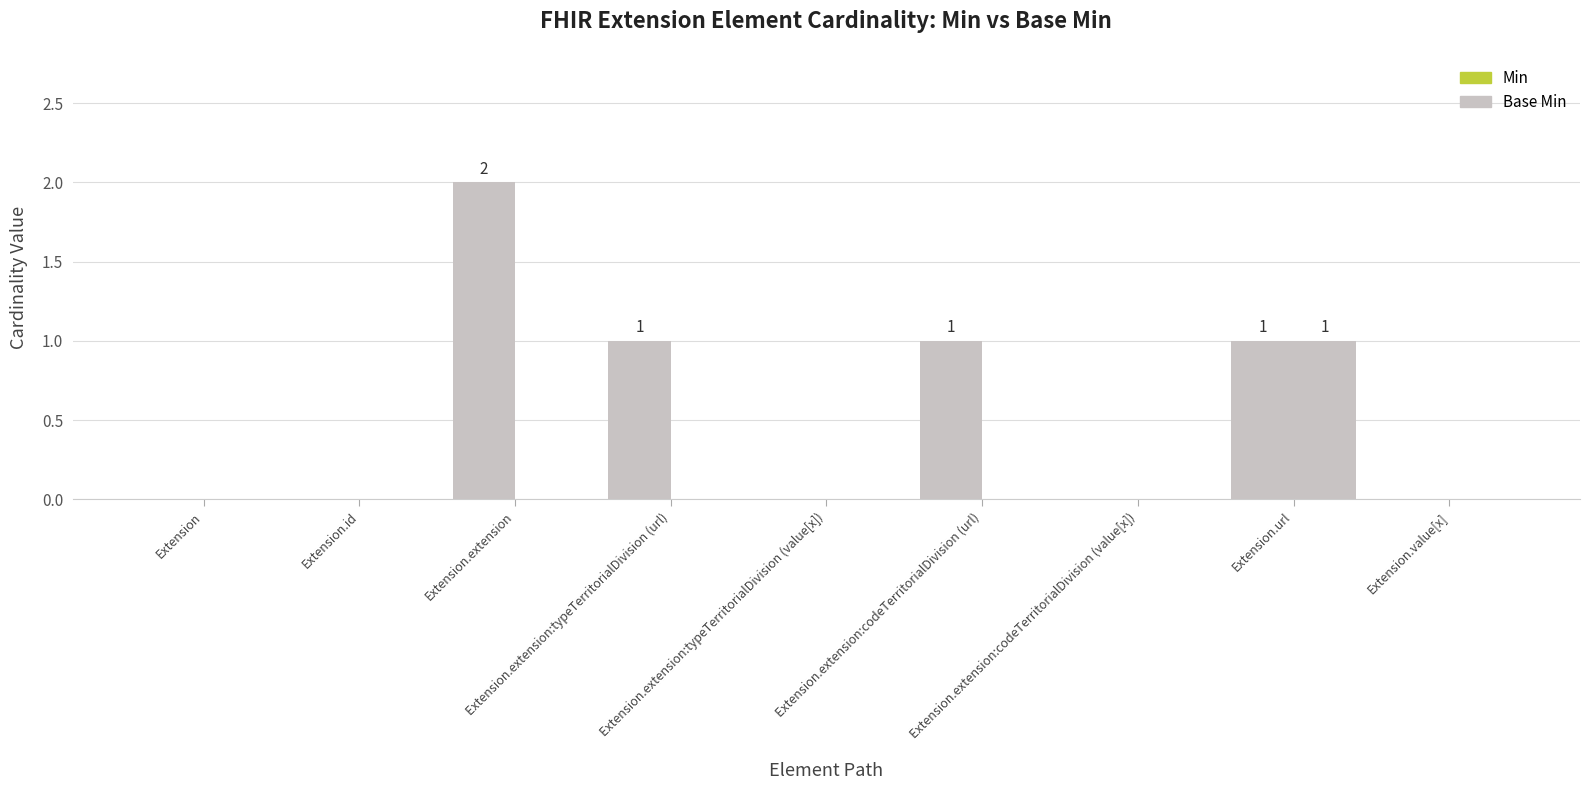

How many data points does each series have?

9